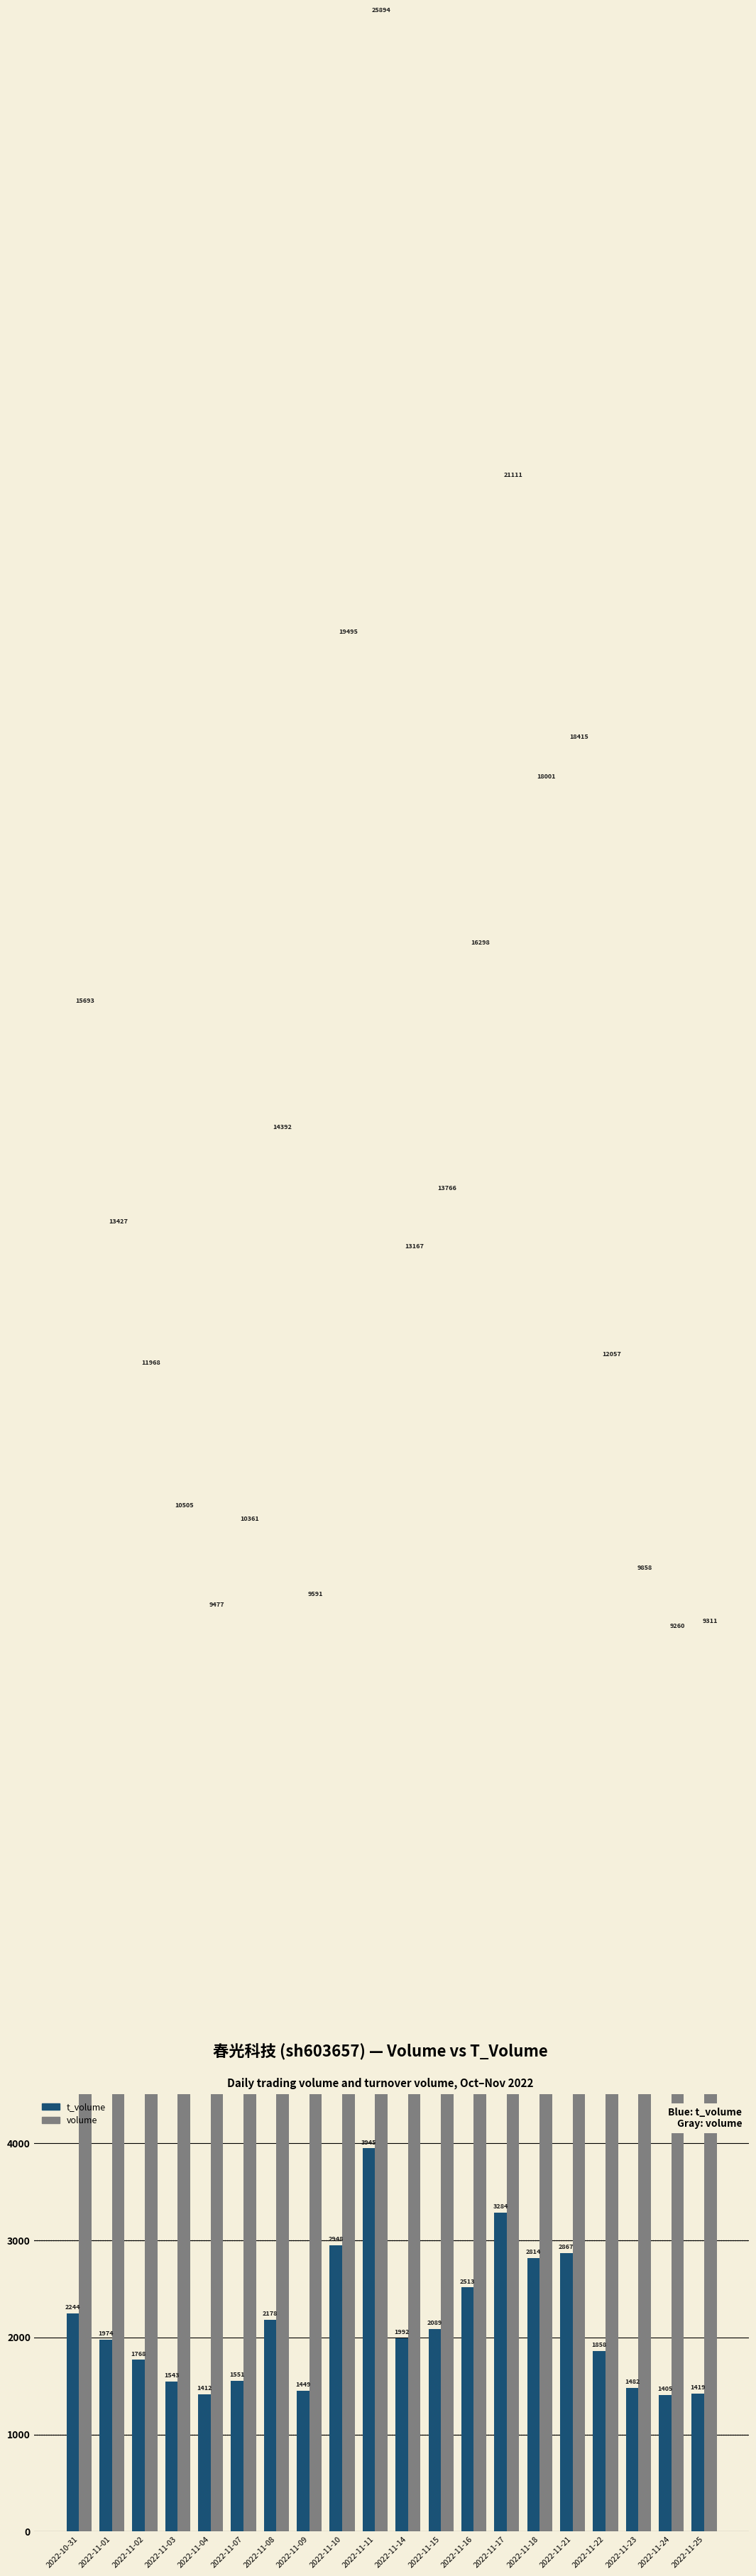

What is the label of the 8th bar from the right?

2022-11-16